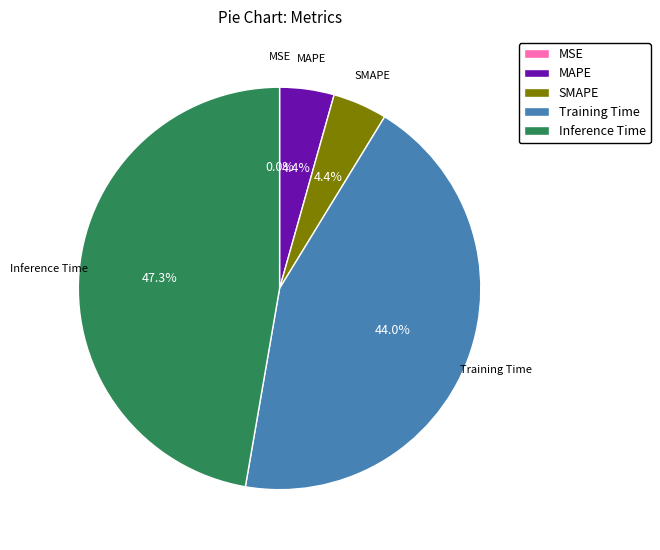

Which category has the biggest portion of the pie?

Inference Time